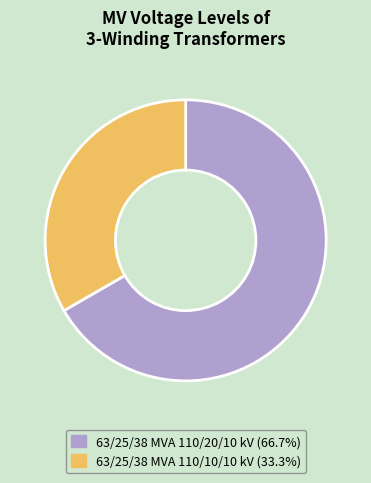

Which has a higher value, 63/25/38 MVA 110/20/10 kV or 63/25/38 MVA 110/10/10 kV?

63/25/38 MVA 110/20/10 kV